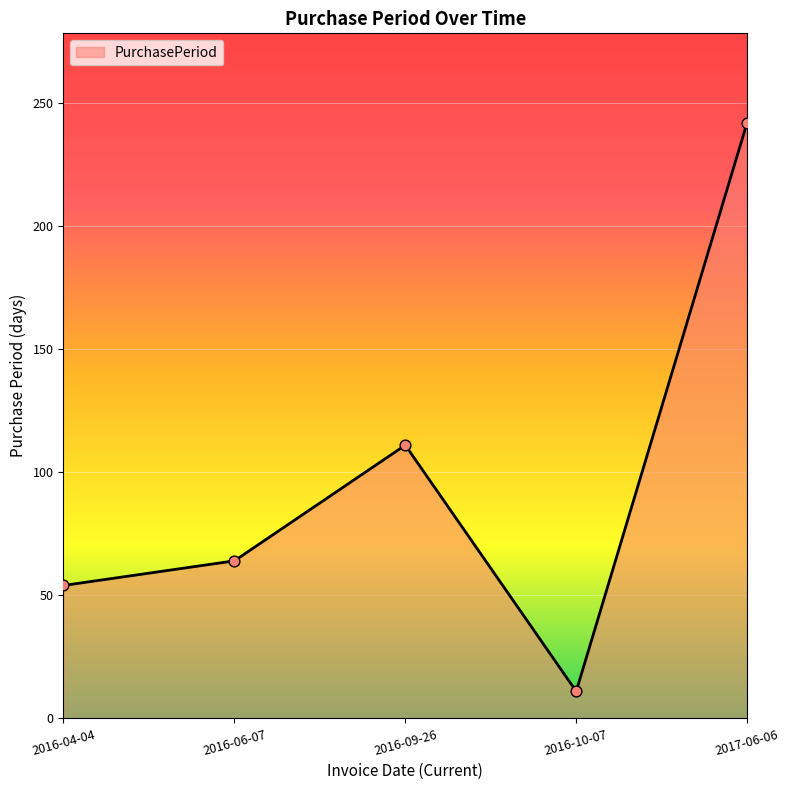

Approximately how many times larger is the value at 2016-04-04 compared to 2017-06-06?

0.2